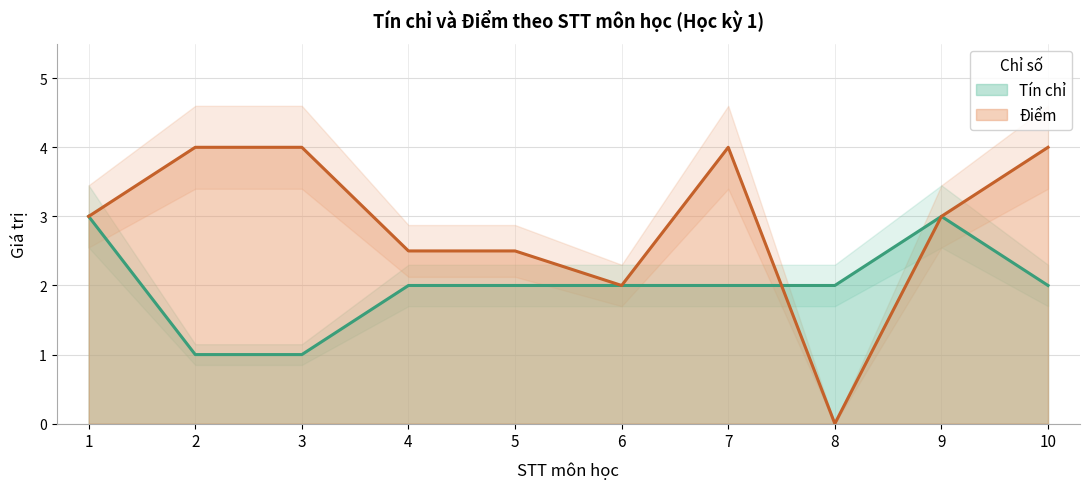

Reading right to left, list all the values displayed in this chart.

Tín chỉ: 10=2.0	9=3.0	8=2.0	7=2.0	6=2.0	5=2.0	4=2.0	3=1.0	2=1.0	1=3.0
Điểm: 10=4.0	9=3.0	8=0.0	7=4.0	6=2.0	5=2.5	4=2.5	3=4.0	2=4.0	1=3.0